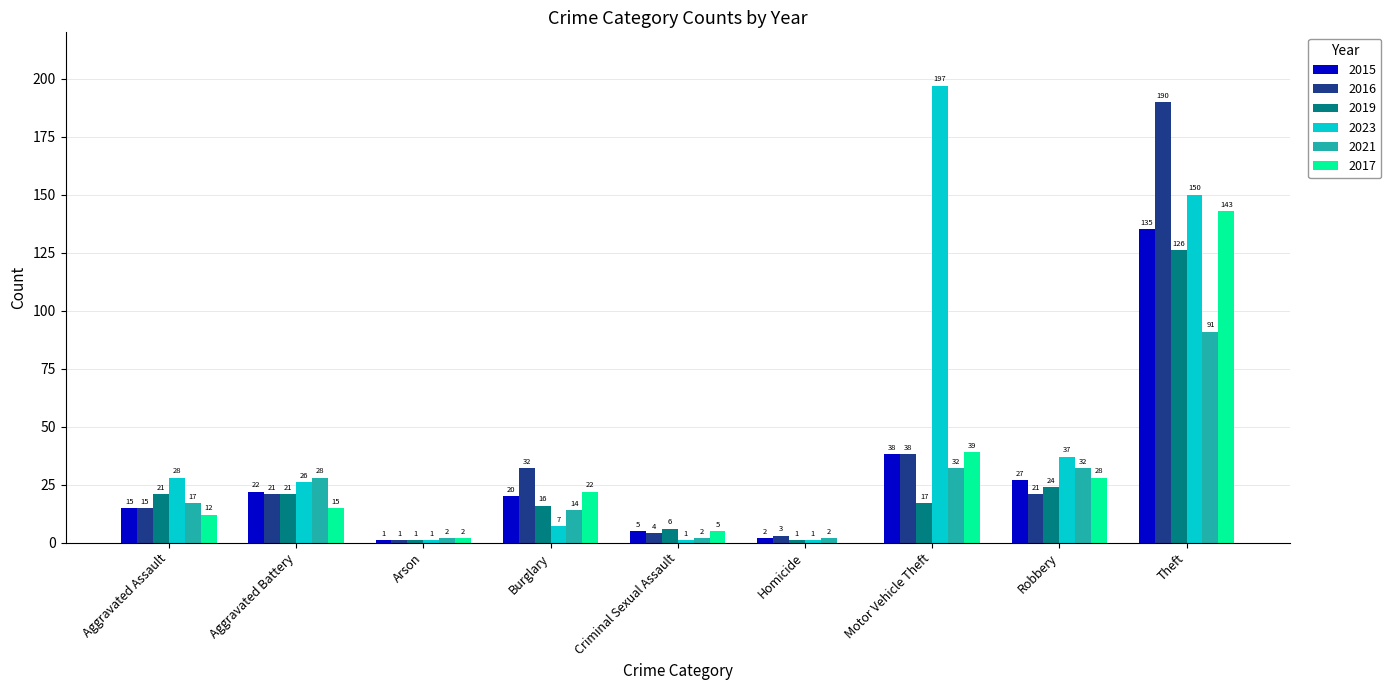

Reading left to right, list all the values displayed in this chart.

2015: Aggravated Assault=15	Aggravated Battery=22	Arson=1	Burglary=20	Criminal Sexual Assault=5	Homicide=2	Motor Vehicle Theft=38	Robbery=27	Theft=135
2016: Aggravated Assault=15	Aggravated Battery=21	Arson=1	Burglary=32	Criminal Sexual Assault=4	Homicide=3	Motor Vehicle Theft=38	Robbery=21	Theft=190
2019: Aggravated Assault=21	Aggravated Battery=21	Arson=1	Burglary=16	Criminal Sexual Assault=6	Homicide=1	Motor Vehicle Theft=17	Robbery=24	Theft=126
2023: Aggravated Assault=28	Aggravated Battery=26	Arson=1	Burglary=7	Criminal Sexual Assault=1	Homicide=1	Motor Vehicle Theft=197	Robbery=37	Theft=150
2021: Aggravated Assault=17	Aggravated Battery=28	Arson=2	Burglary=14	Criminal Sexual Assault=2	Homicide=2	Motor Vehicle Theft=32	Robbery=32	Theft=91
2017: Aggravated Assault=12	Aggravated Battery=15	Arson=2	Burglary=22	Criminal Sexual Assault=5	Homicide=0	Motor Vehicle Theft=39	Robbery=28	Theft=143